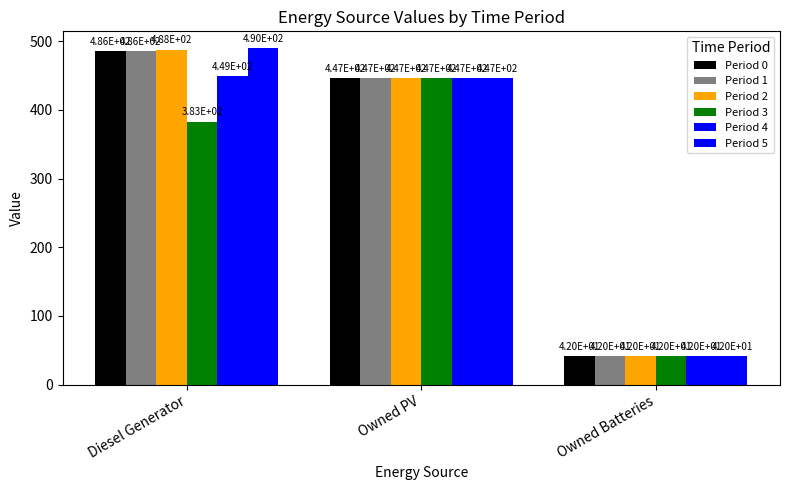

How many distinct data groups are displayed?

6